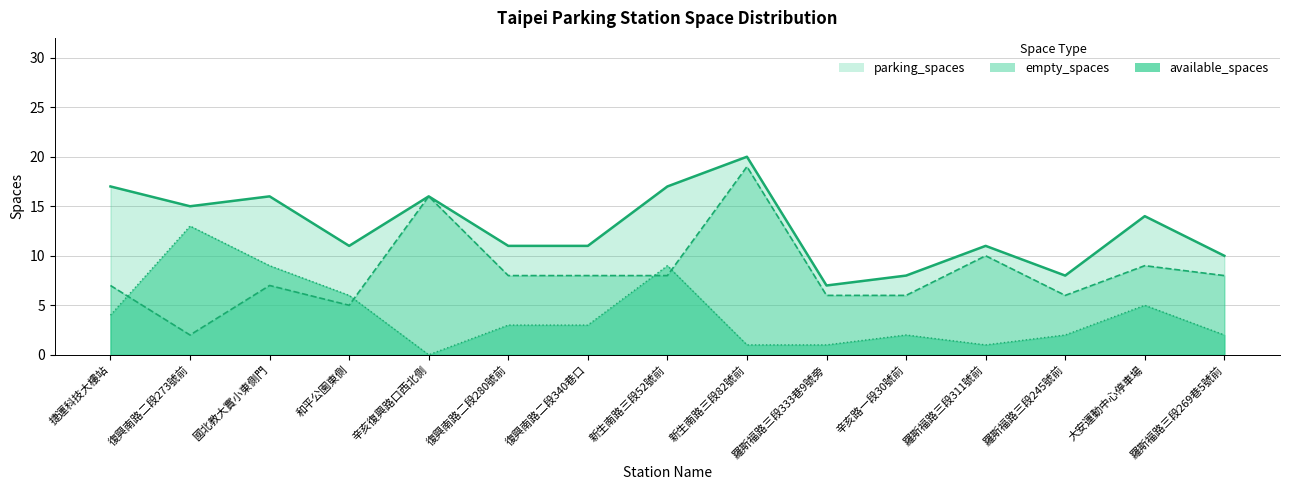

True or false: parking_spaces and empty_spaces intersect in this chart.

False